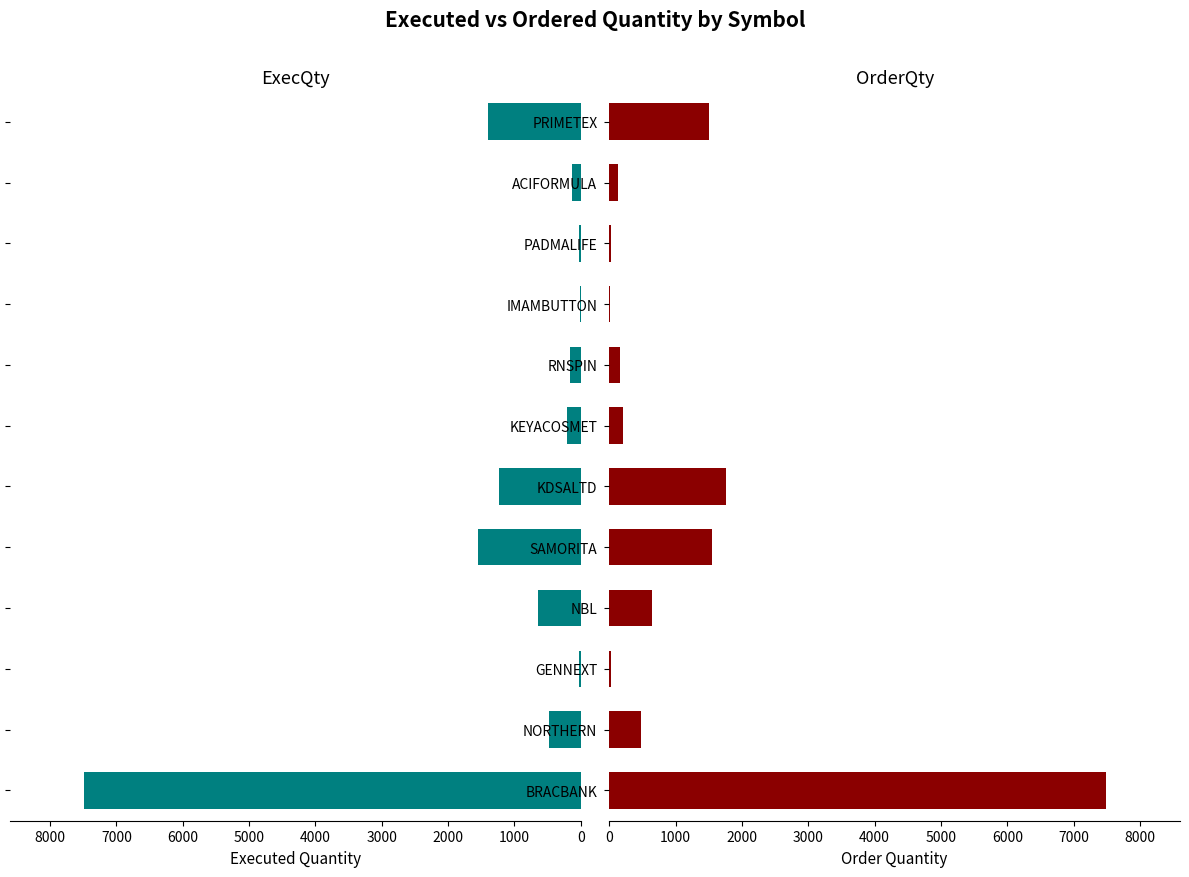

What is the difference between the second highest and minimum values in the OrderQty series?

1753